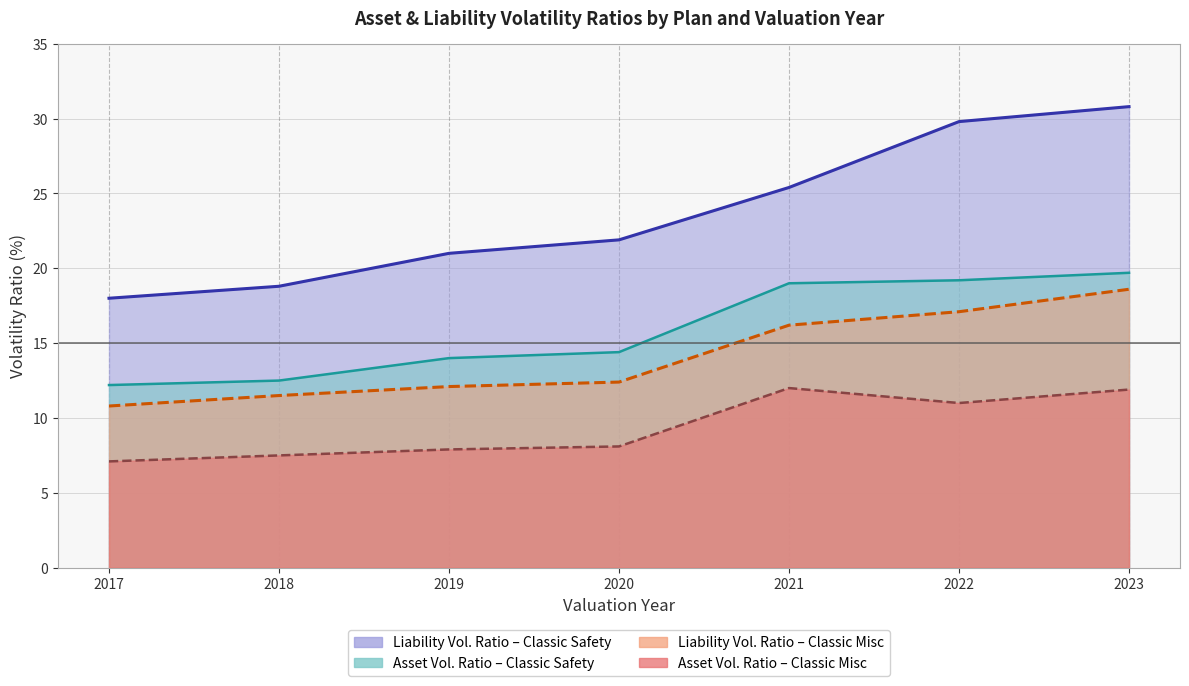

Which series has the largest total across all categories?

Liability Volatility Ratio (Classic Safety)